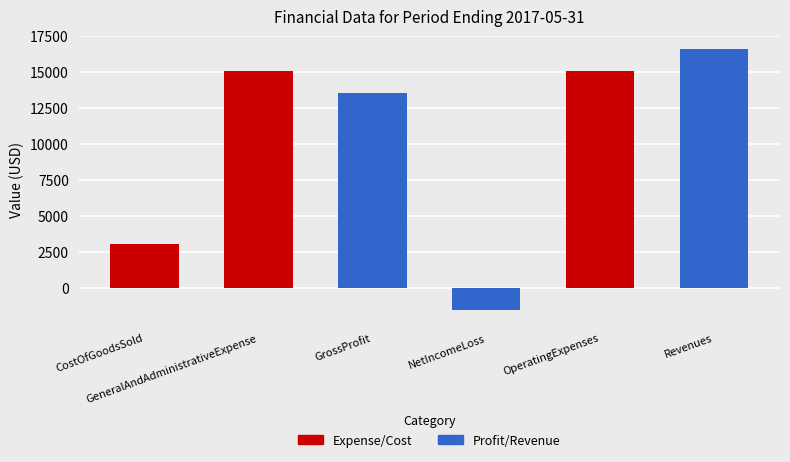

What is the sum of all values?

61834